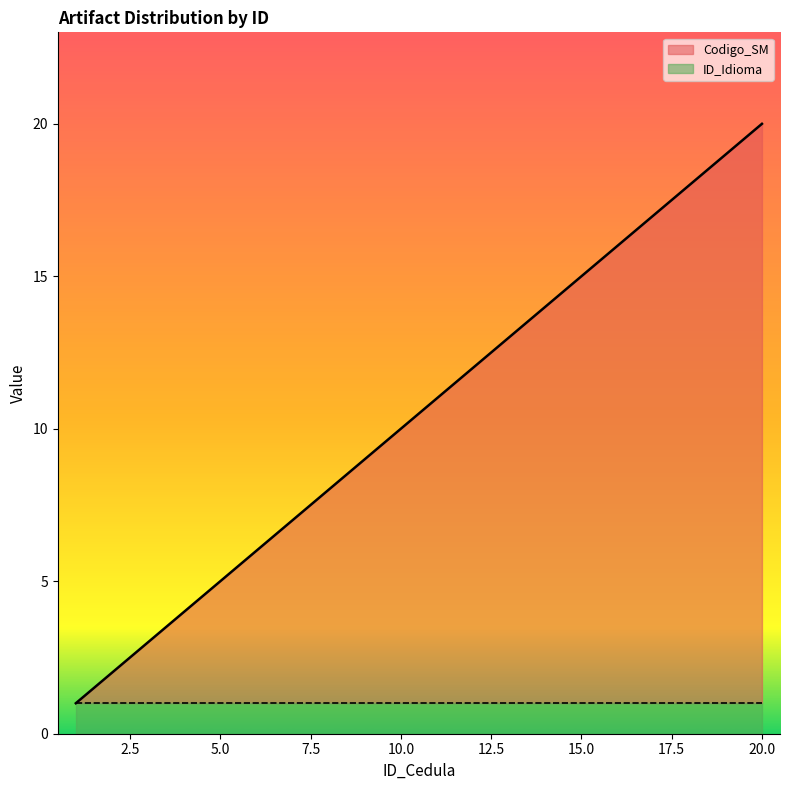

Where is the data nearest to the value 10?

10